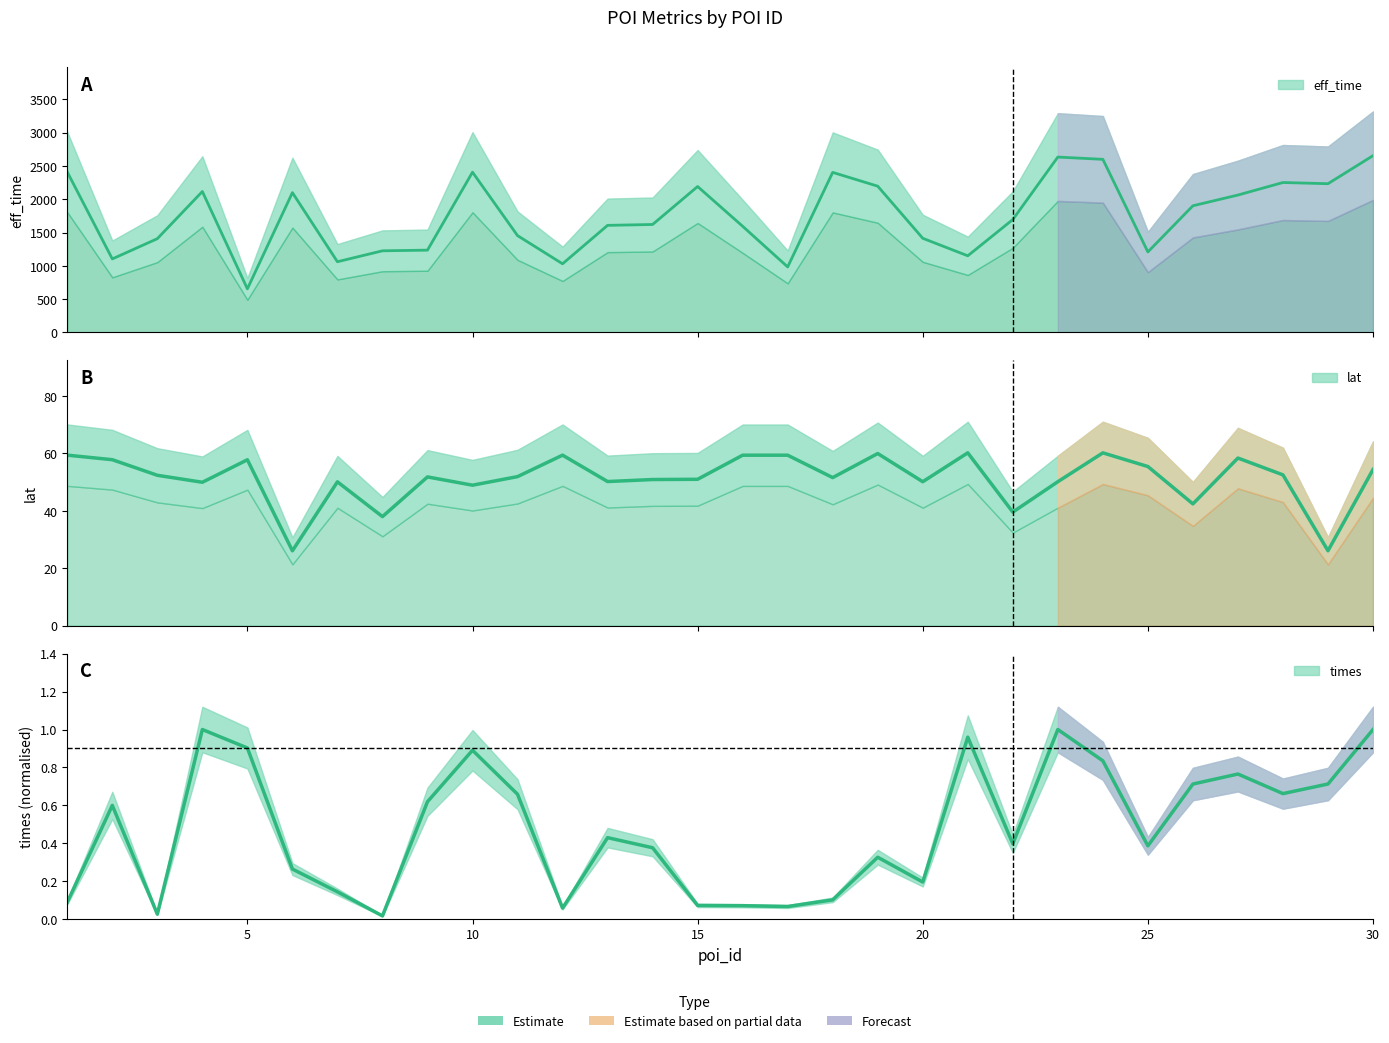

At how many categories does at least one series exceed 420?

30